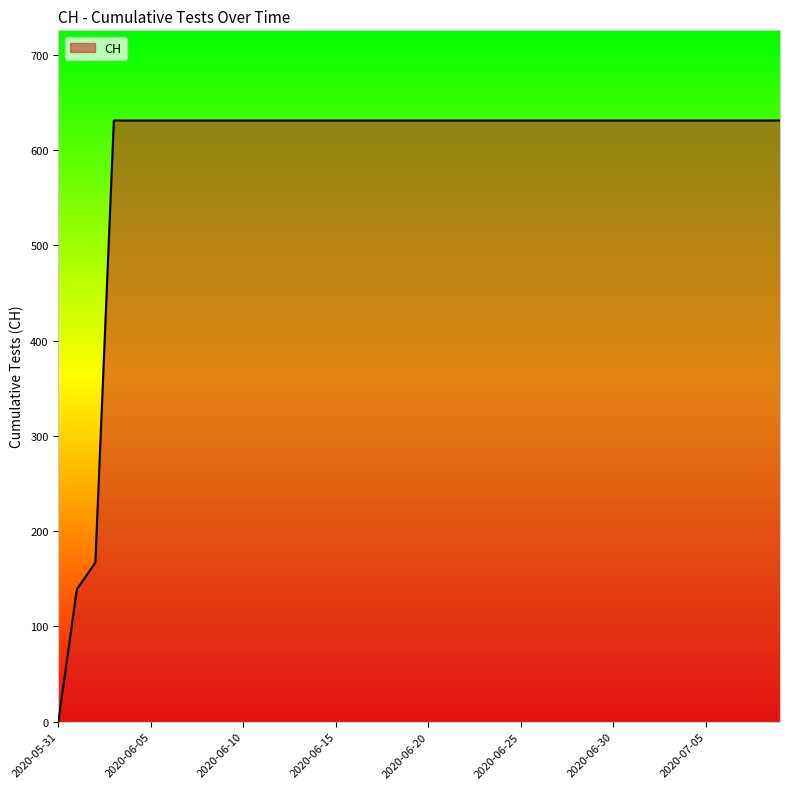

Does the chart have visible grid lines?

No